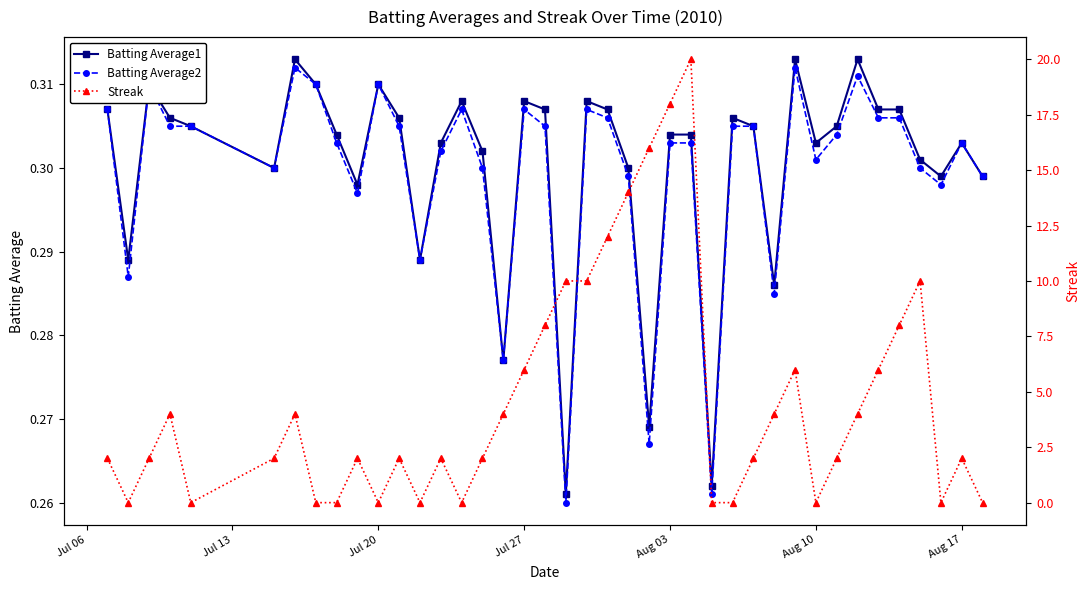

Reading left to right, list all the values displayed in this chart.

Batting Average1: 0.3	0.3	0.3	0.3	0.3	0.3	0.3	0.3	0.3	0.3	0.3	0.3	0.3	0.3	0.3	0.3	0.3	0.3	0.3	0.3	0.3	0.3	0.3	0.3	0.3	0.3	0.3	0.3	0.3	0.3	0.3	0.3	0.3	0.3	0.3	0.3	0.3	0.3	0.3	0.3
Batting Average2: 0.3	0.3	0.3	0.3	0.3	0.3	0.3	0.3	0.3	0.3	0.3	0.3	0.3	0.3	0.3	0.3	0.3	0.3	0.3	0.3	0.3	0.3	0.3	0.3	0.3	0.3	0.3	0.3	0.3	0.3	0.3	0.3	0.3	0.3	0.3	0.3	0.3	0.3	0.3	0.3
Streak: 2.0	0.0	2.0	4.0	0.0	2.0	4.0	0.0	0.0	2.0	0.0	2.0	0.0	2.0	0.0	2.0	4.0	6.0	8.0	10.0	10.0	12.0	14.0	16.0	18.0	20.0	0.0	0.0	2.0	4.0	6.0	0.0	2.0	4.0	6.0	8.0	10.0	0.0	2.0	0.0